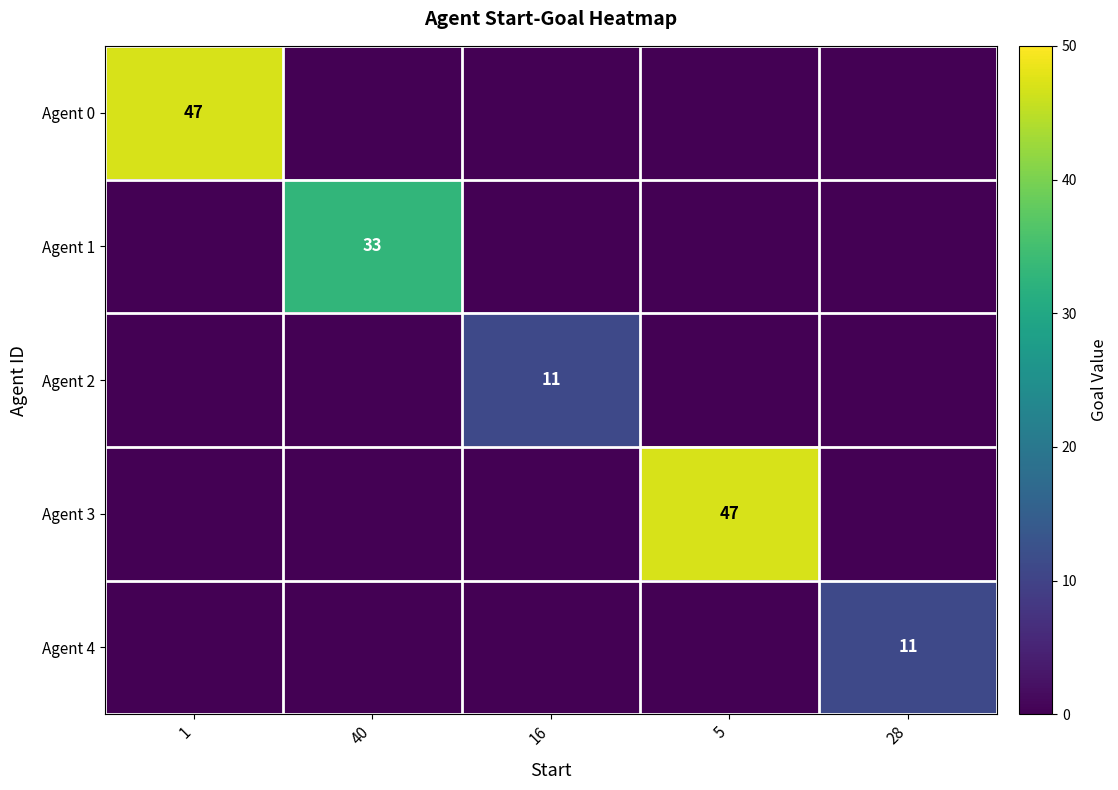

The Agent 3 series shows 26 at 5. True or false?

False